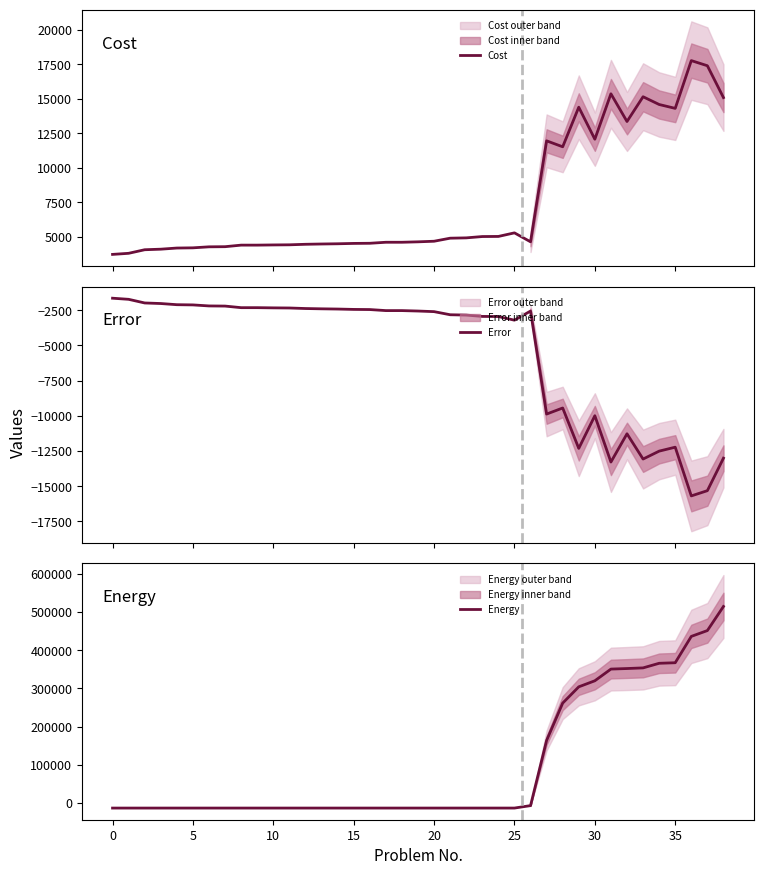

What is the sum of all Error values?

-212773